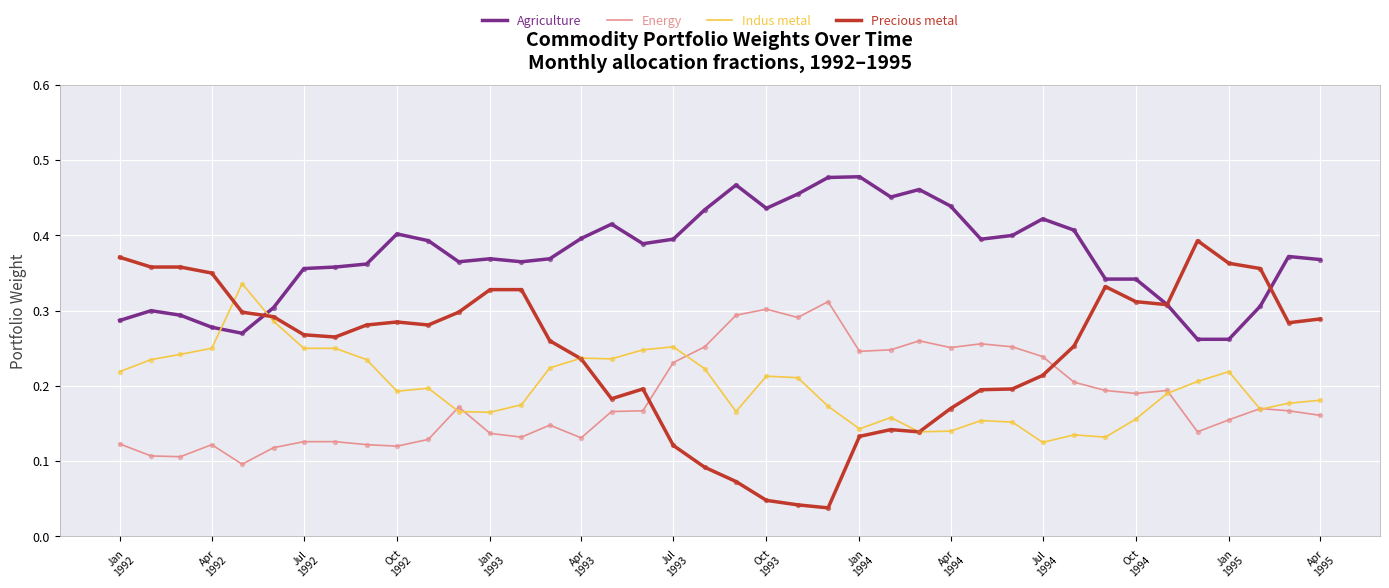

At how many categories does at least one series exceed 0?

40